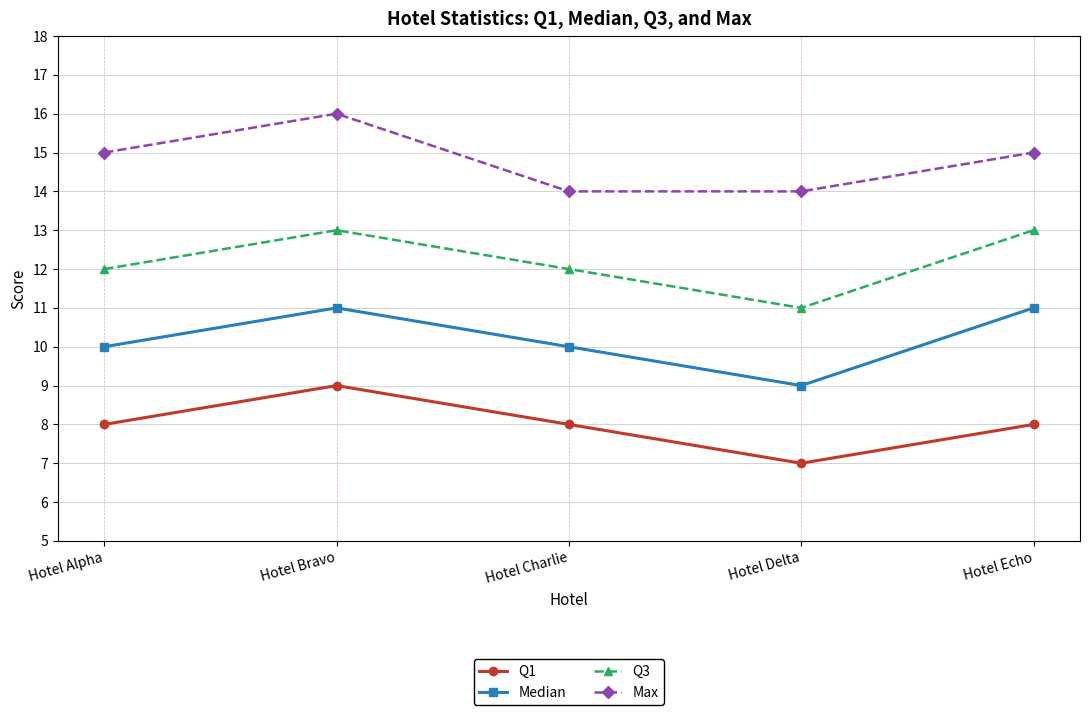

Is it true that Q3 equals 4 at Hotel Alpha?

False